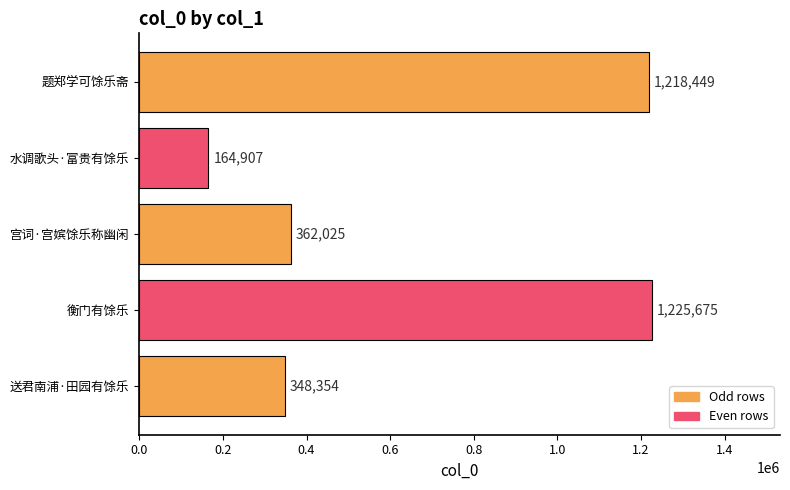

Is it true that the value at 送君南浦·田园有馀乐 is 348354?

True